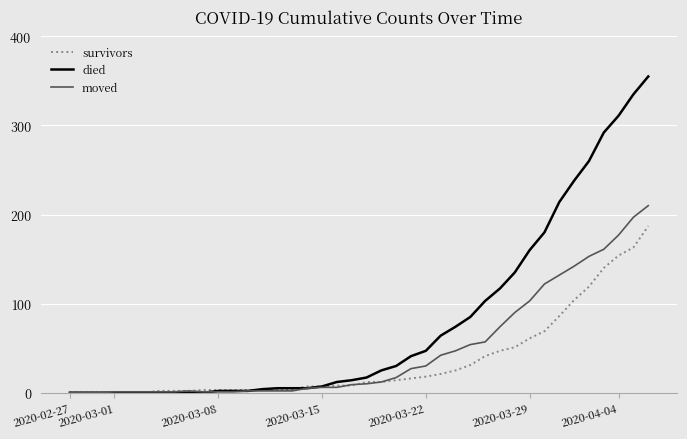

What is the greatest value displayed?

355